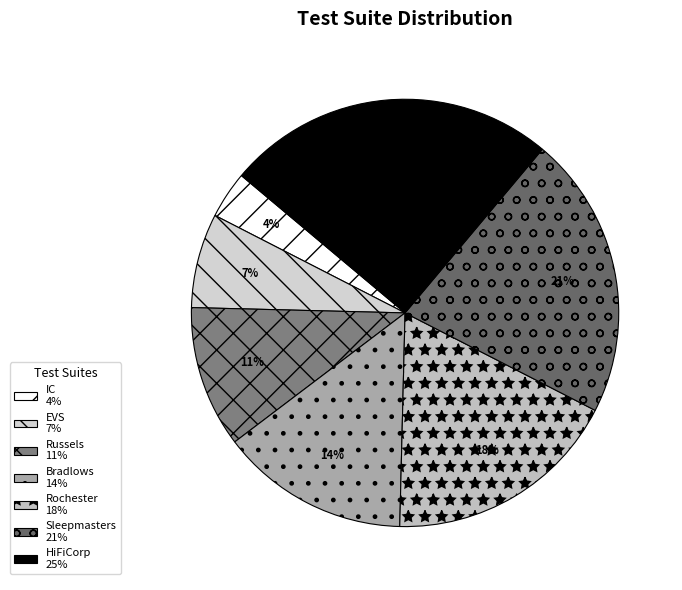

To the nearest percent, what is the average slice percentage?

14%